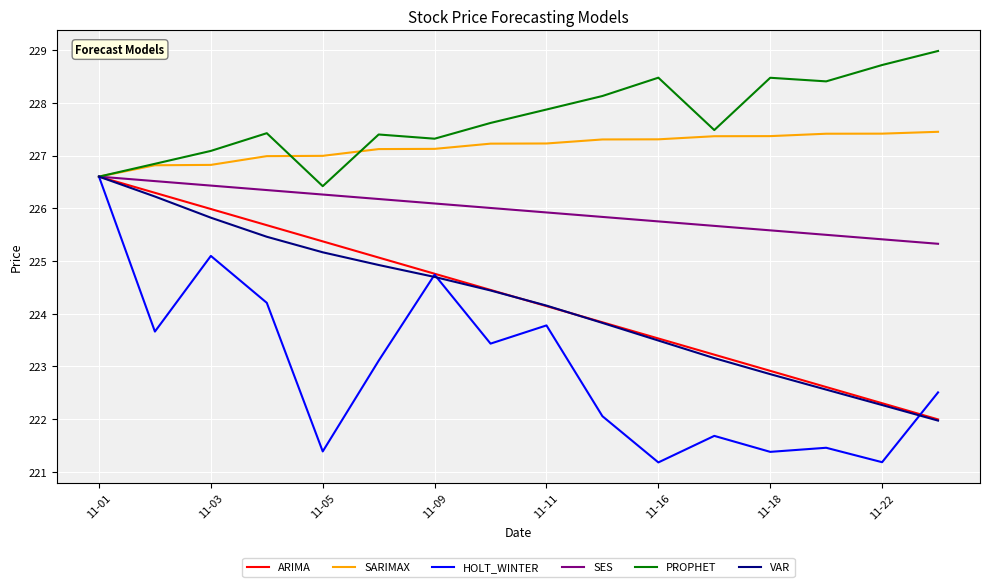

Reading left to right, list all the values displayed in this chart.

ARIMA: 226.6	226.3	226.0	225.7	225.4	225.1	224.8	224.4	224.1	223.8	223.5	223.2	222.9	222.6	222.3	222.0
SARIMAX: 226.6	226.8	226.8	227.0	227.0	227.1	227.1	227.2	227.2	227.3	227.3	227.4	227.4	227.4	227.4	227.5
HOLT_WINTER: 226.6	223.7	225.1	224.2	221.4	223.1	224.7	223.4	223.8	222.1	221.2	221.7	221.4	221.5	221.2	222.5
SES: 226.6	226.5	226.4	226.3	226.3	226.2	226.1	226.0	225.9	225.8	225.8	225.7	225.6	225.5	225.4	225.3
PROPHET: 226.6	226.8	227.1	227.4	226.4	227.4	227.3	227.6	227.9	228.1	228.5	227.5	228.5	228.4	228.7	229.0
VAR: 226.6	226.2	225.8	225.5	225.2	224.9	224.7	224.4	224.2	223.8	223.5	223.2	222.9	222.6	222.3	222.0